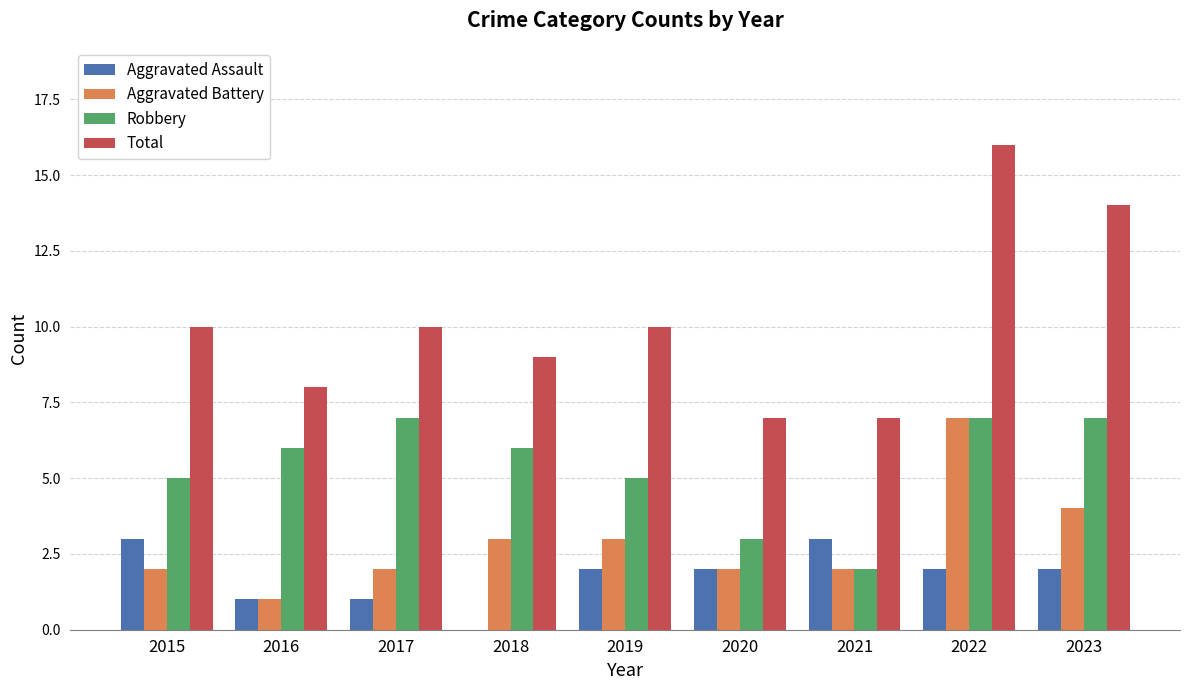

What is the approximate value of Robbery at 2020?

3